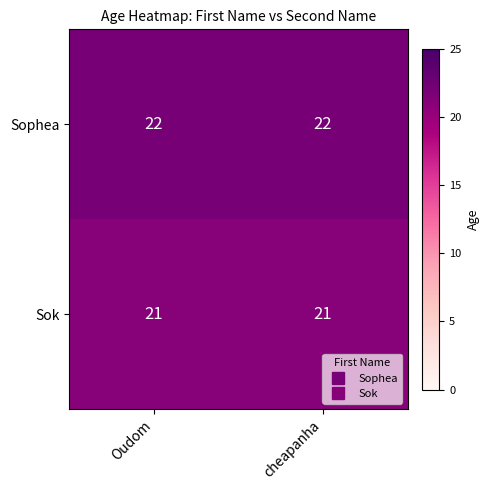

What is the total value across all series at cheapanha?

43